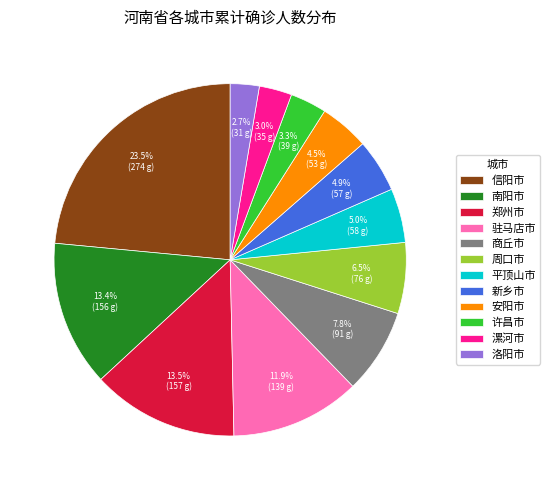

Is there a majority slice in this chart?

No